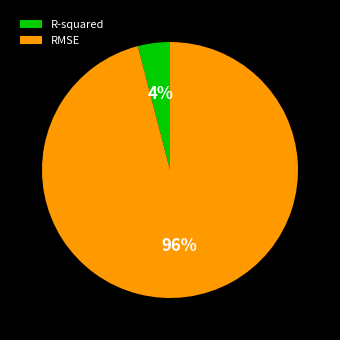

Which slice represents more than half of the pie?

RMSE